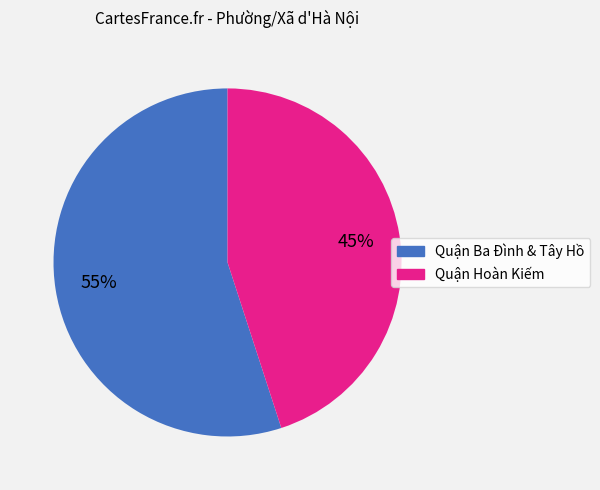

To the nearest percent, what is the average slice percentage?

50%